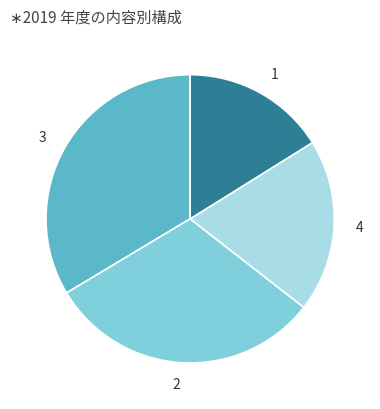

Is there a majority slice in this chart?

No